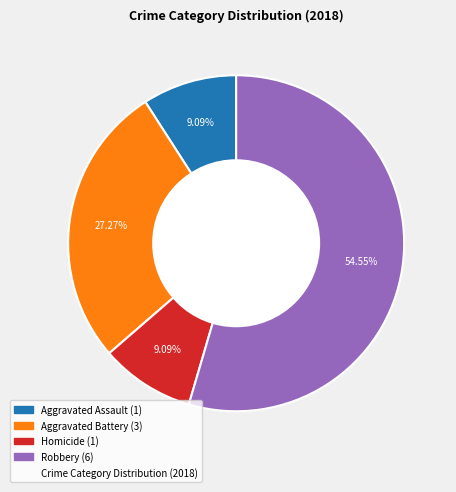

Is there any slice that represents more than half of the pie?

Yes